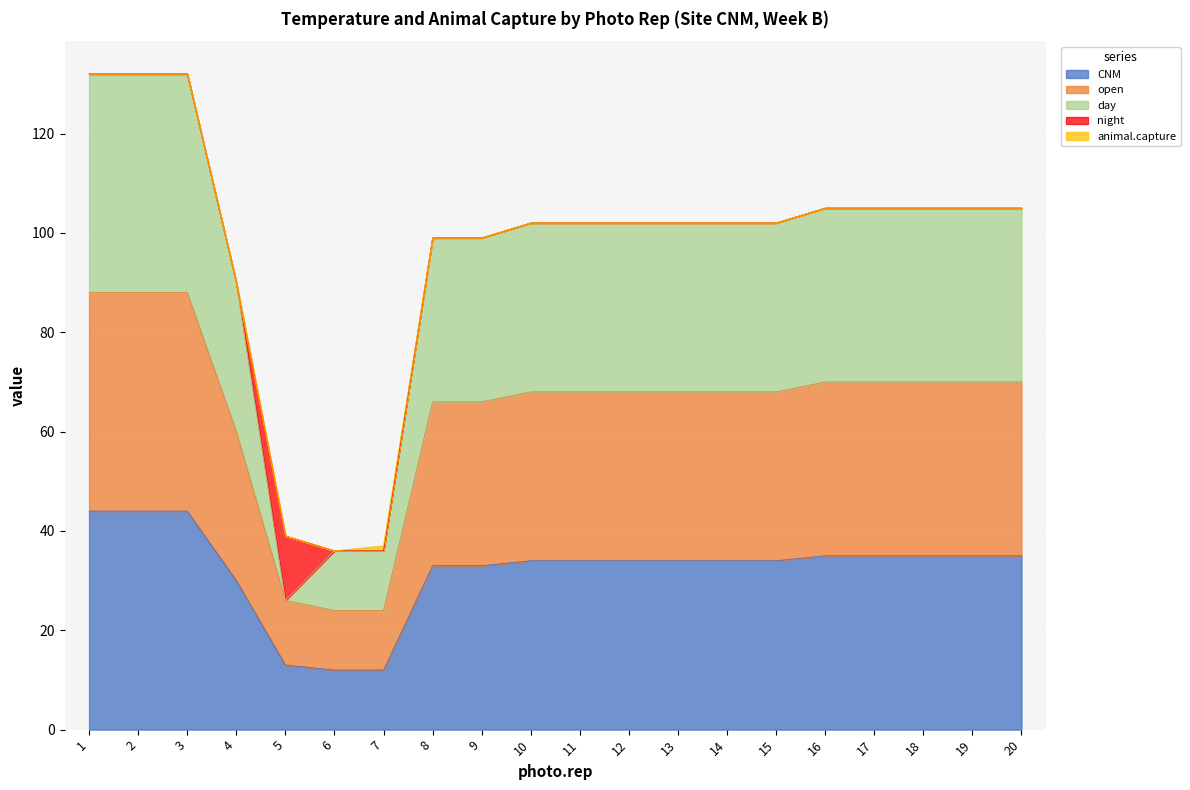

Between 10 and 18, which is larger?

18